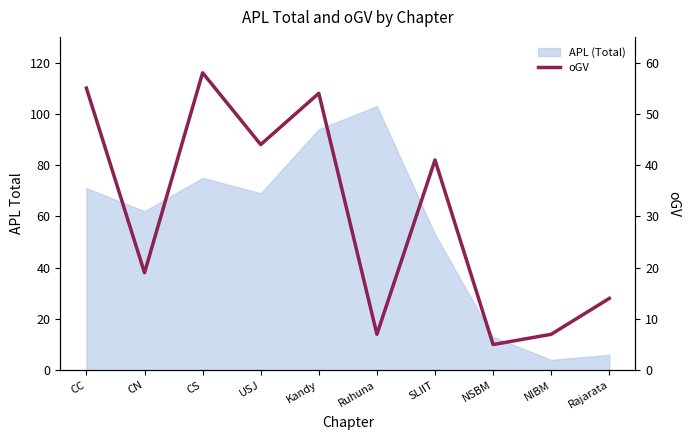

The value at Kandy is 54. True or false?

True